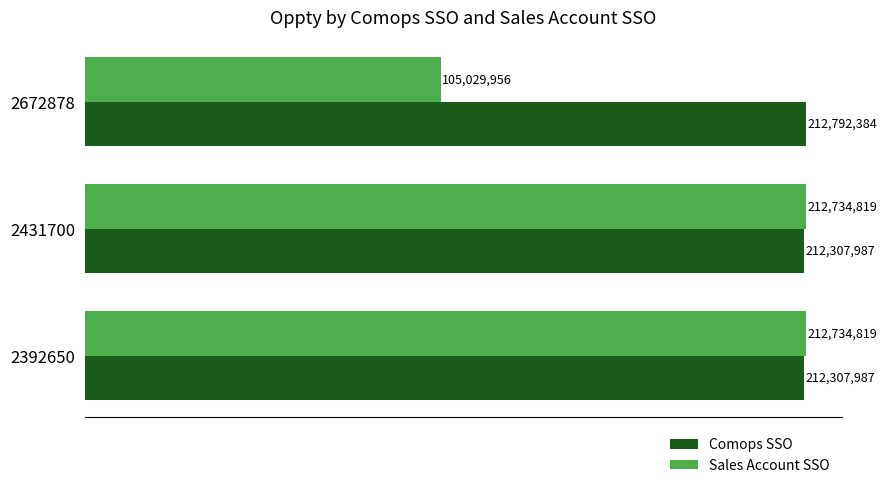

What are all the series names shown in the legend?

Comops SSO, Sales Account SSO